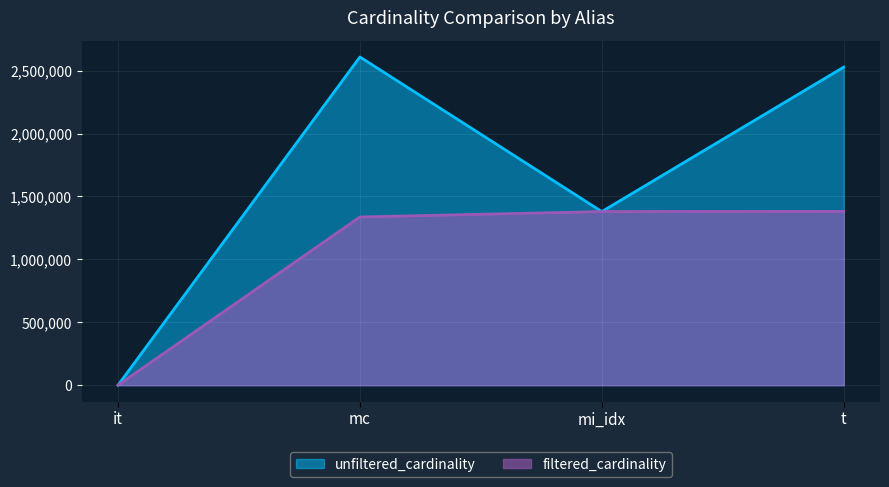

What is the label of the 1st point from the right?

t